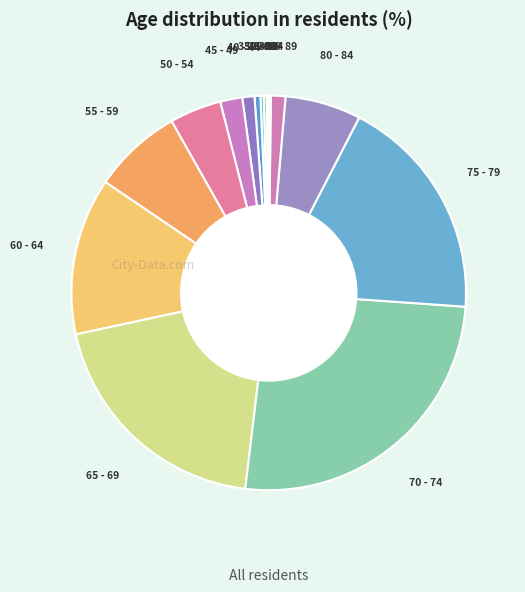

Does any single category account for the majority?

No